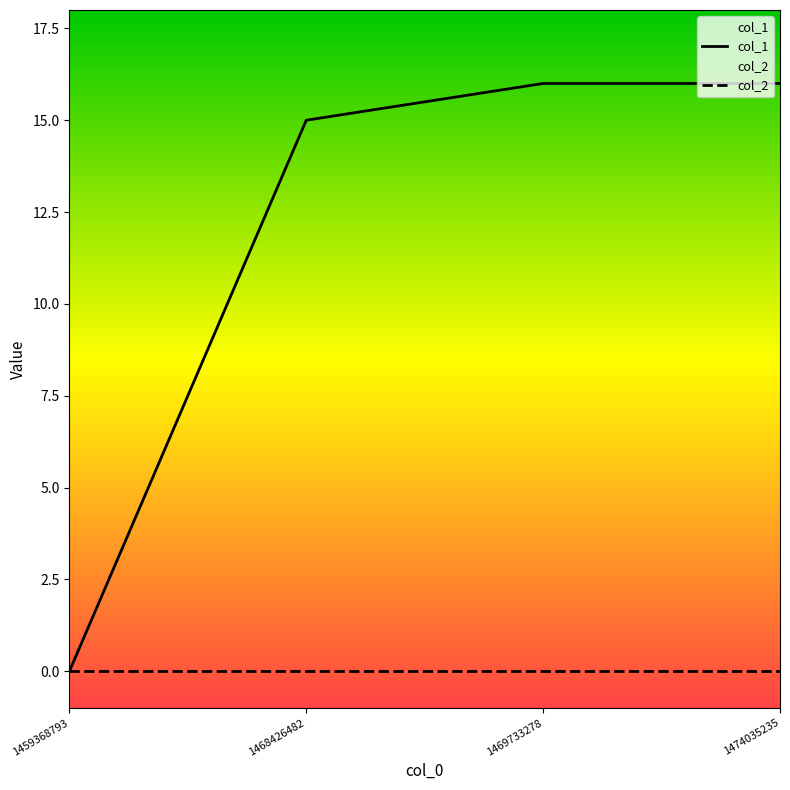

List the labels in order of col_2 value, largest first.

1459368793, 1468426482, 1469733278, 1474035235